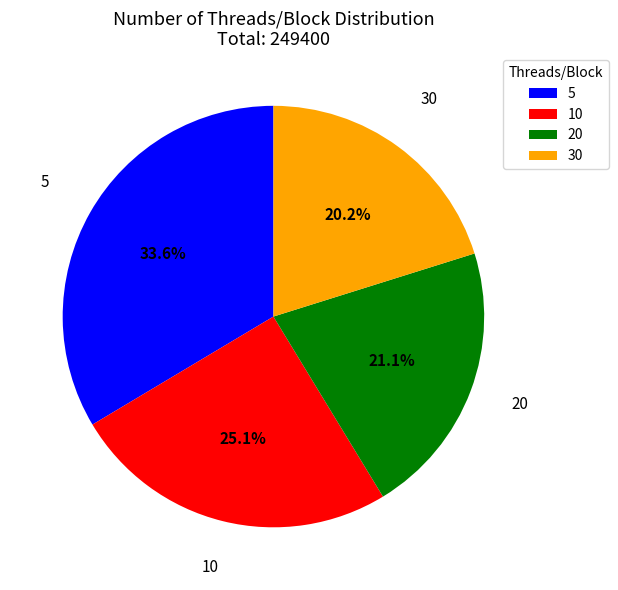

Is 5 the majority of the pie?

No